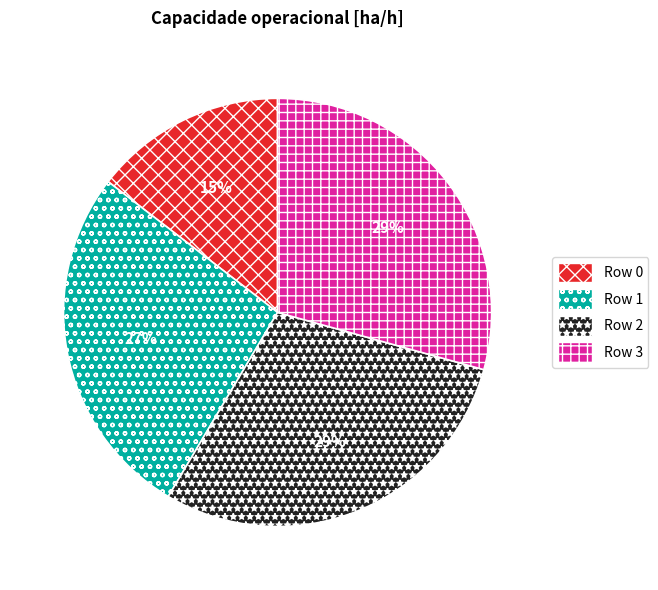

To the nearest percent, what portion does Row 1 represent?

27%